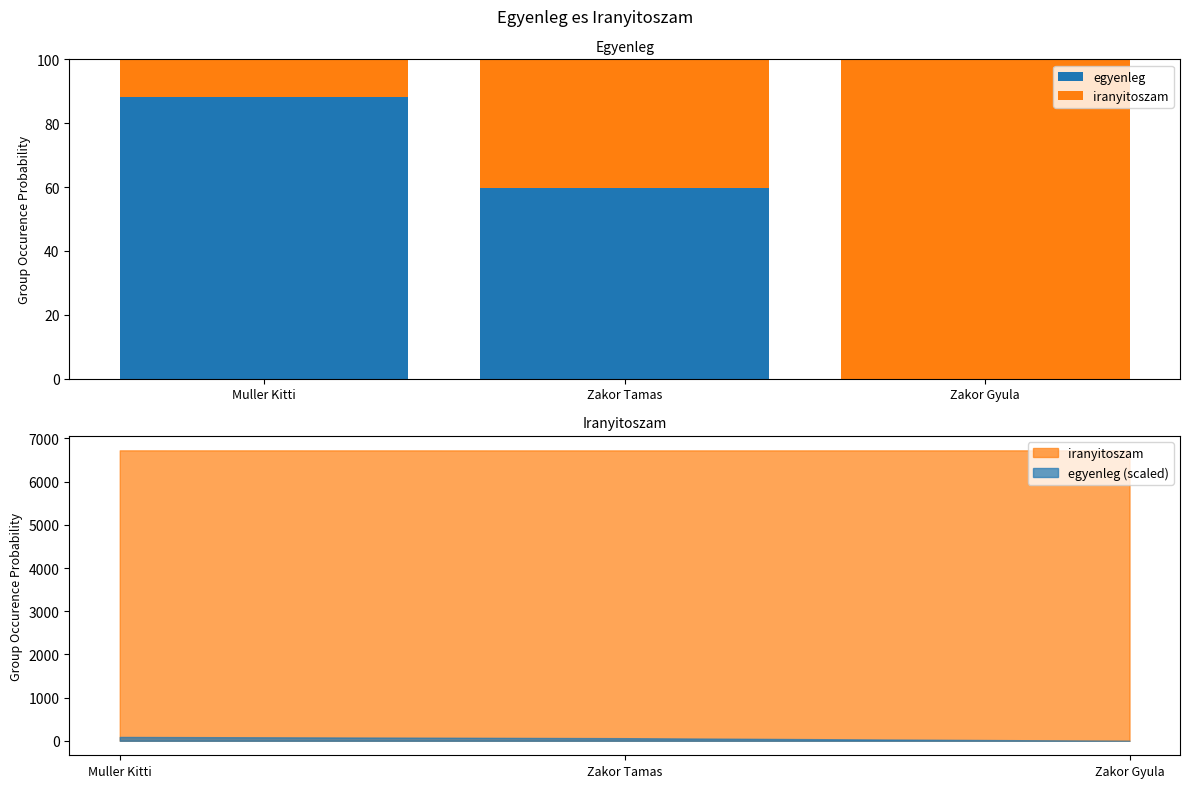

At which label is iranyitoszam closest to 55?

Zakor Tamas